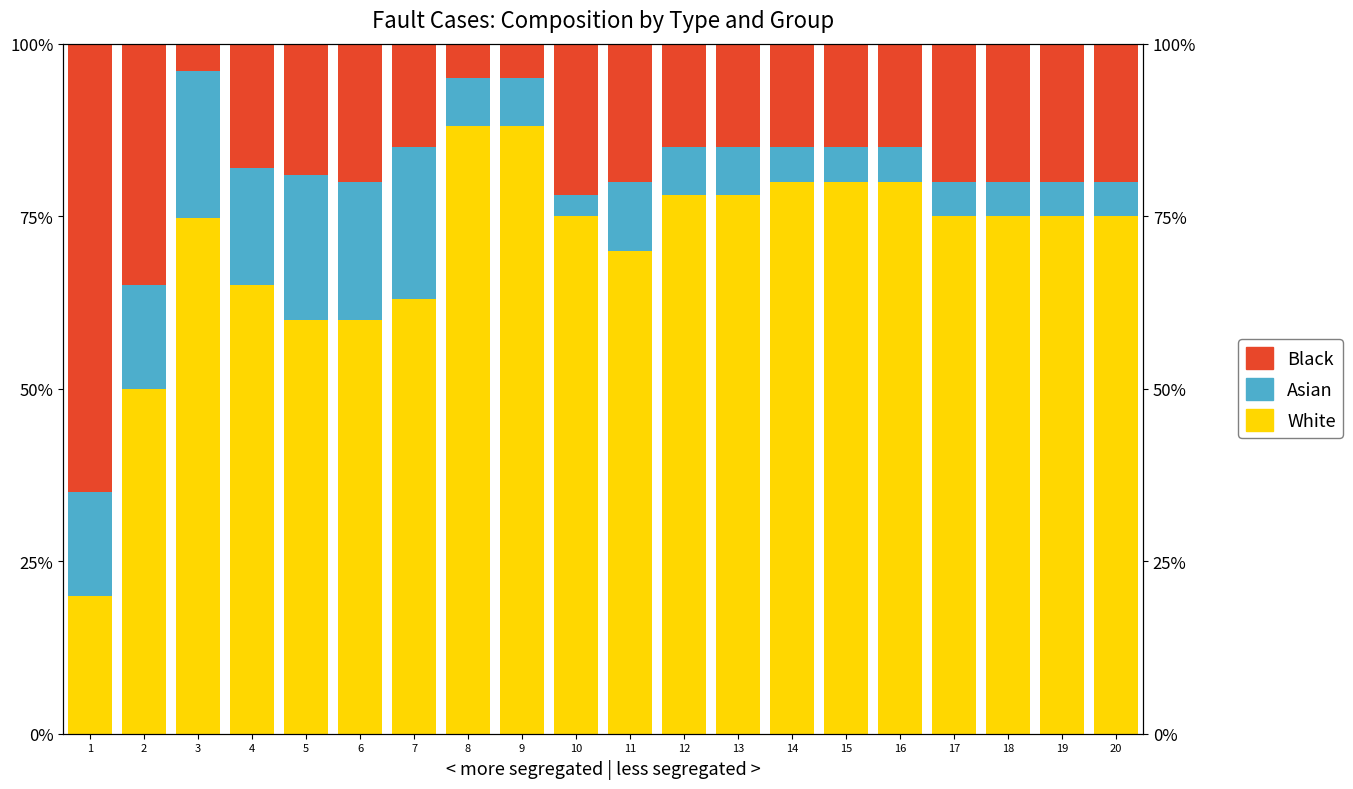

What is the spread (max minus min) of values at 15?

75.0